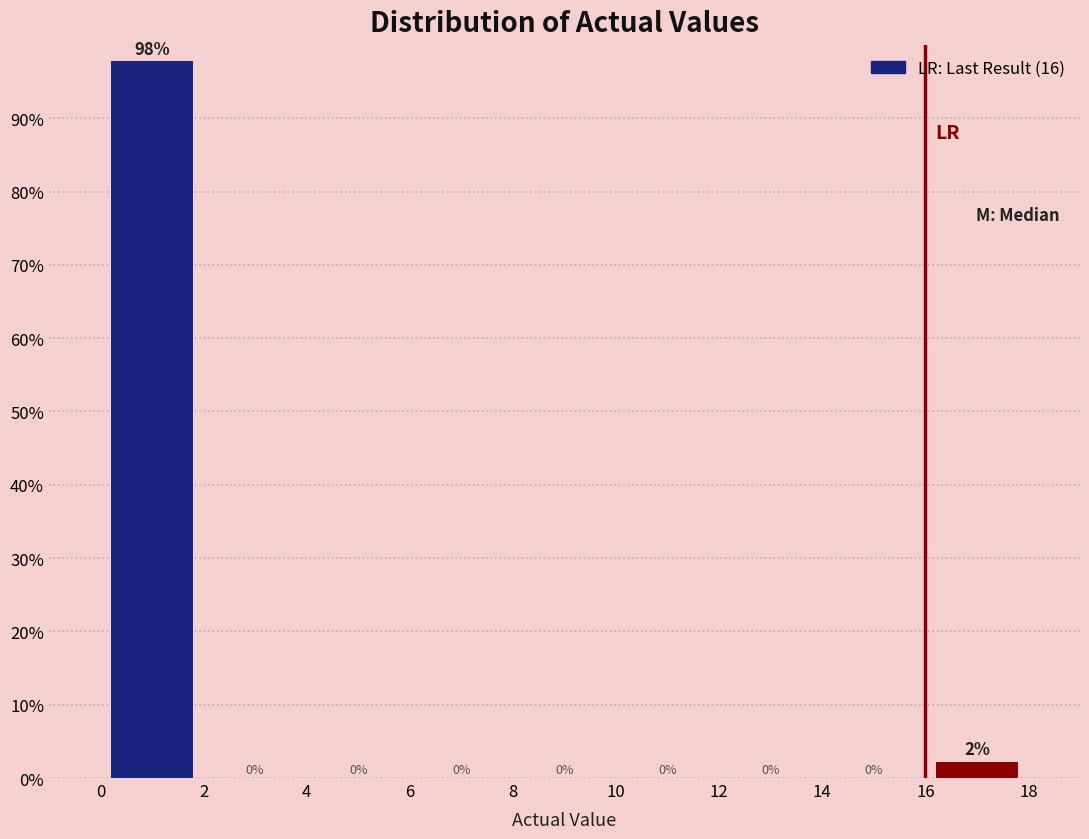

Over which range of the x-axis is the bar tallest?

0 to 2